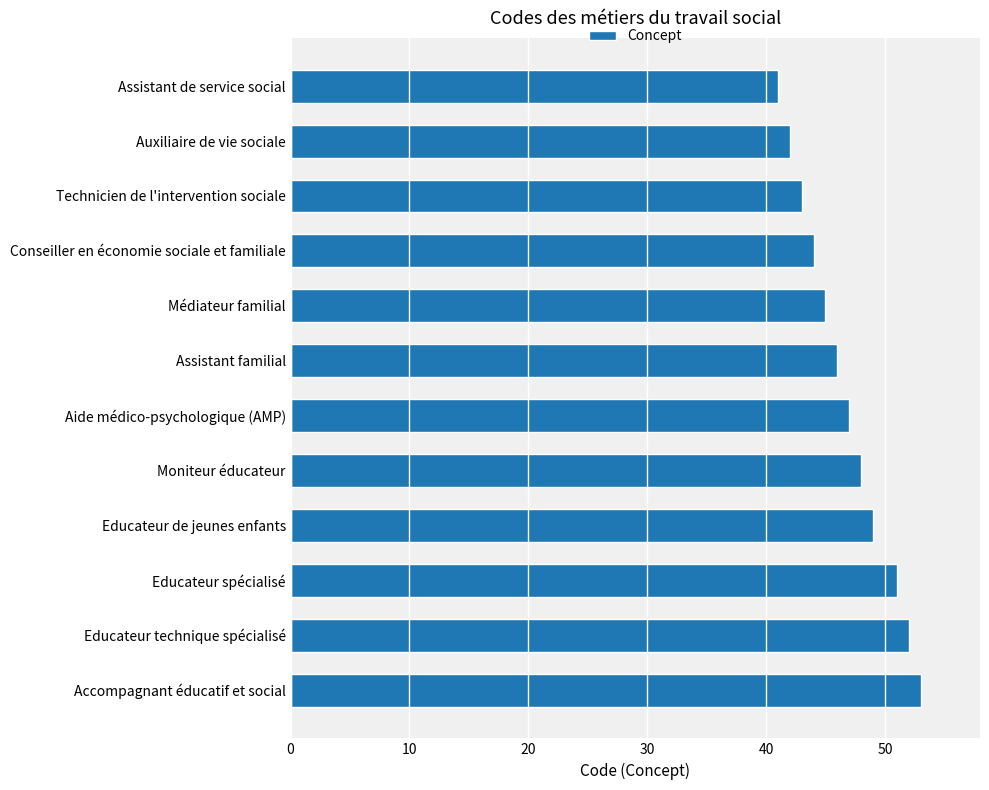

What is the sum of all values?

561